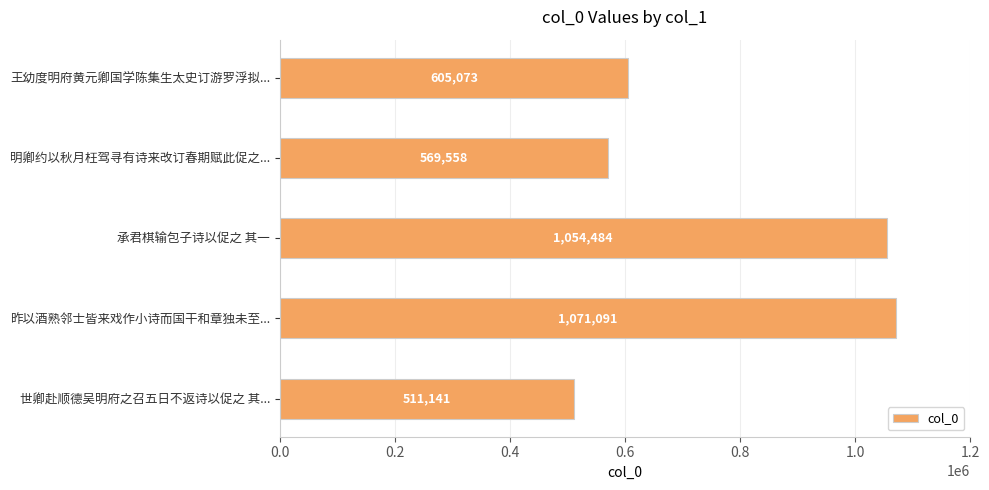

Are the bars grouped side by side (vs. stacked)?

No